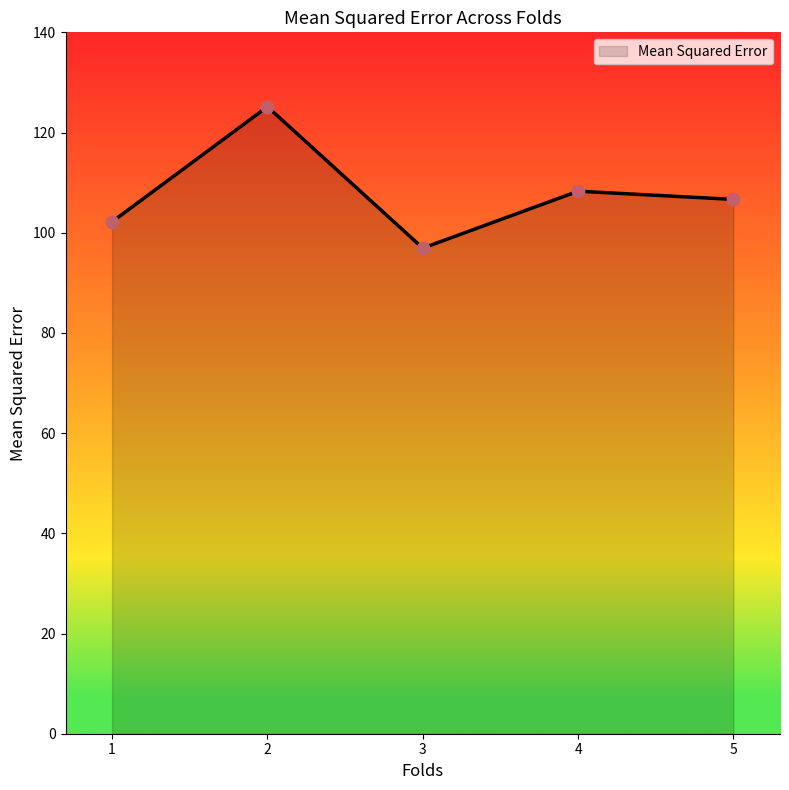

Between 5 and 1, which is larger?

5